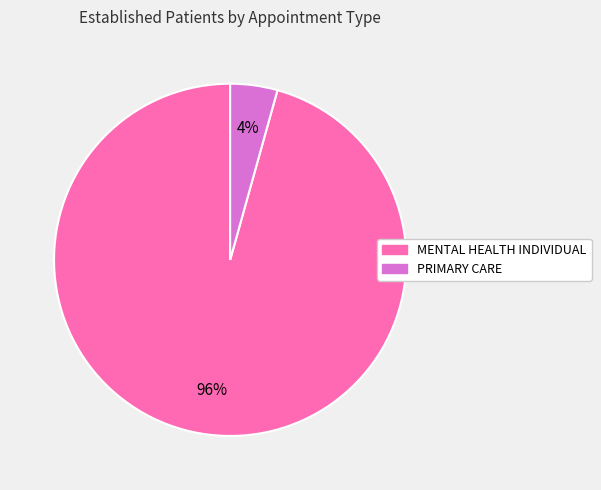

The MENTAL HEALTH INDIVIDUAL slice represents 96% of the pie. True or false?

True